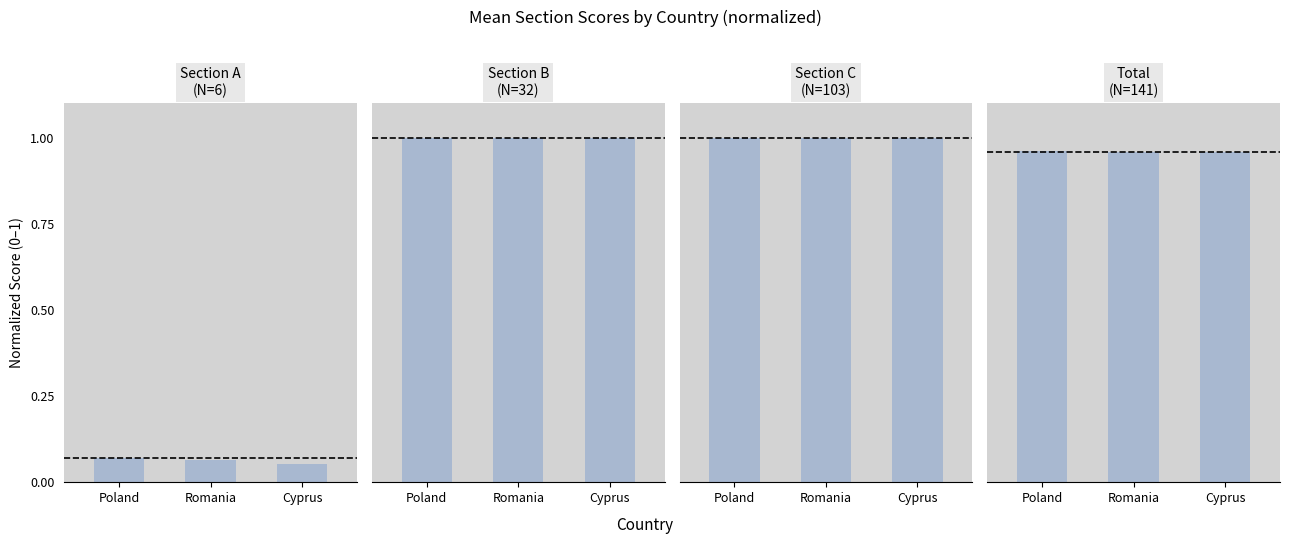

Between Romania and Cyprus, which is larger?

Romania